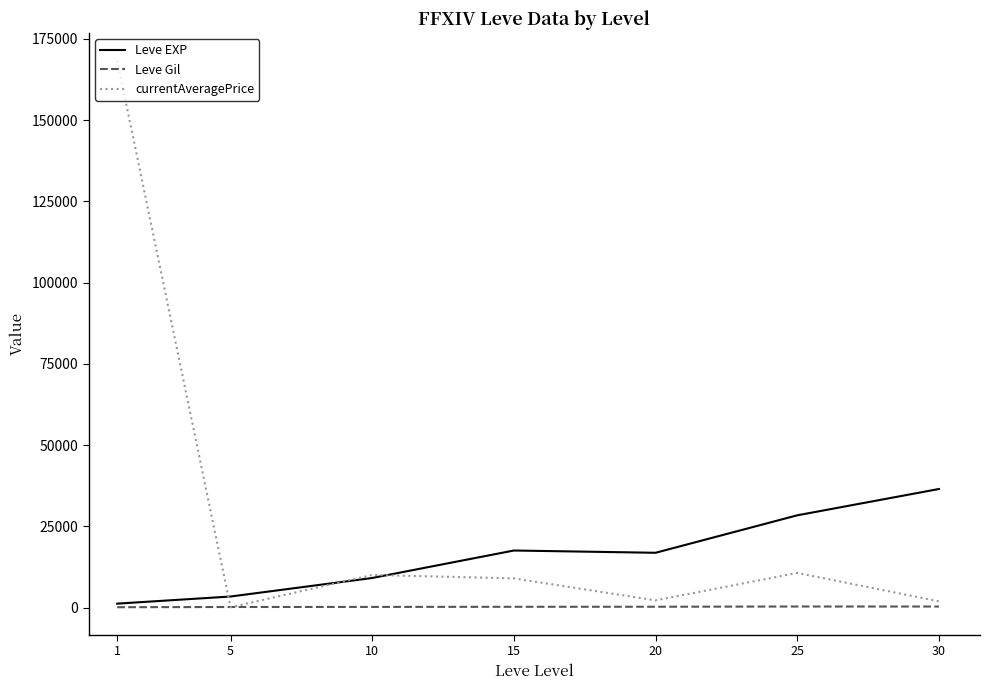

What is the smallest value displayed?

86.3